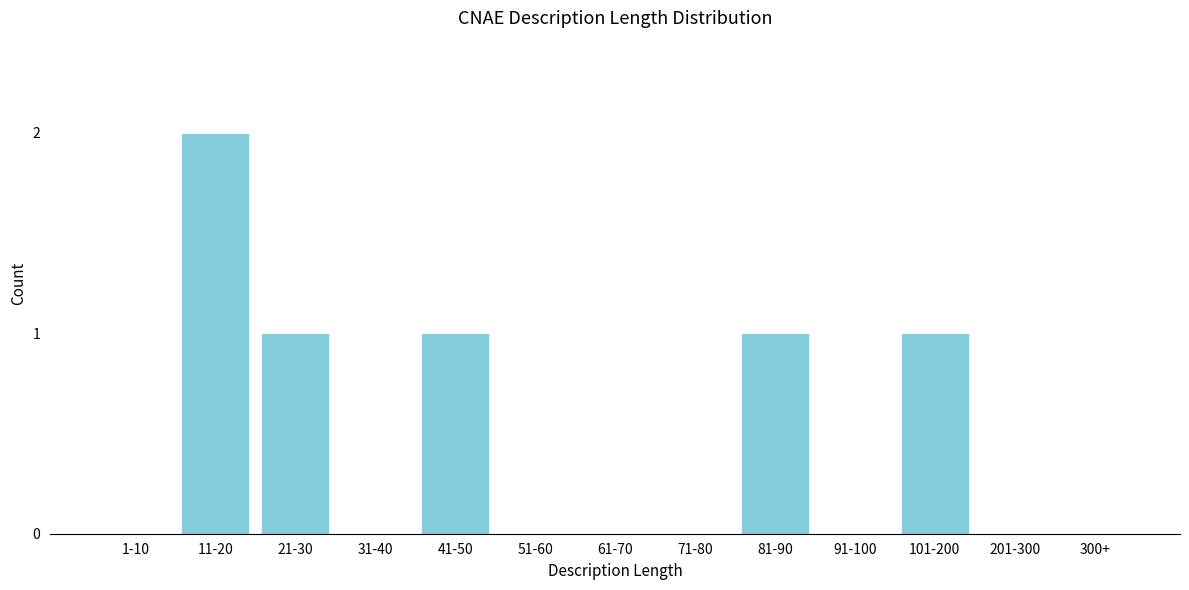

What is the sum of all values?

6